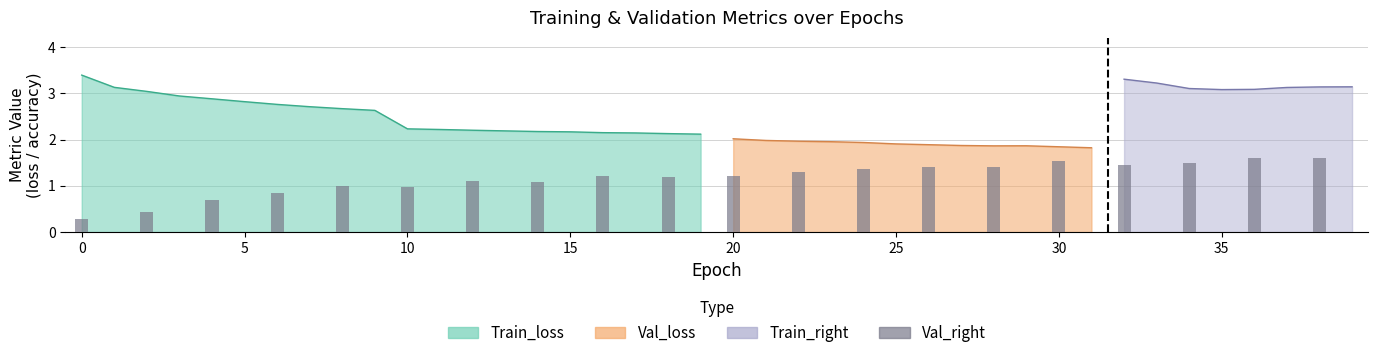

Which series has the widest spread of values?

Train_loss